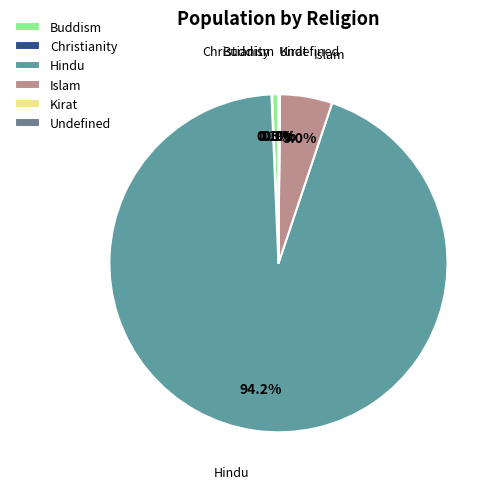

Which slice represents more than half of the pie?

Hindu